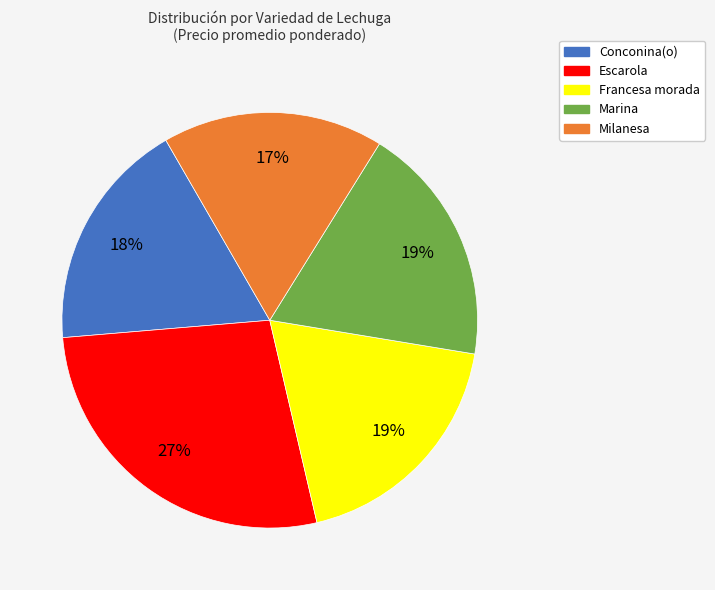

To the nearest percent, what is the combined percentage of Escarola and Conconina(o)?

45%